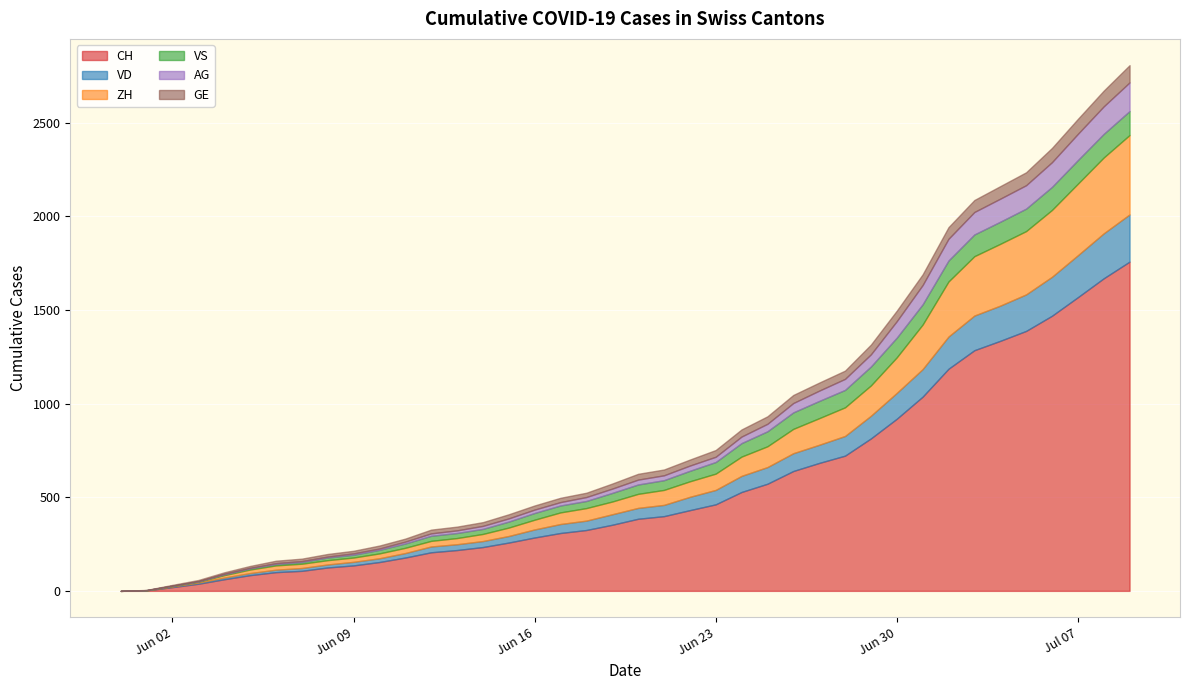

Is it true that ZH equals 103 at 2020-06-24?

True